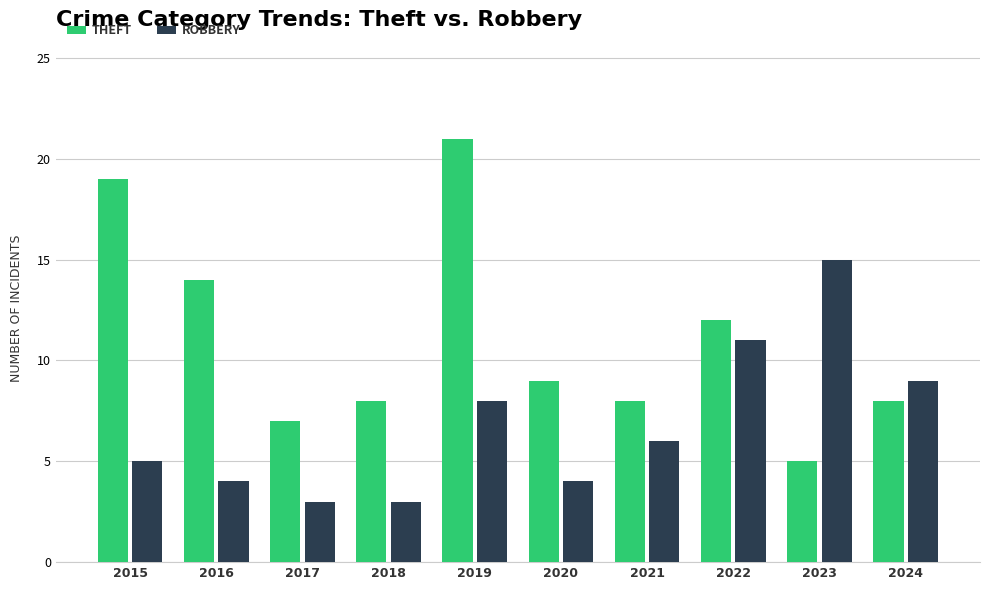

Where is ROBBERY nearest to the value 9?

2024